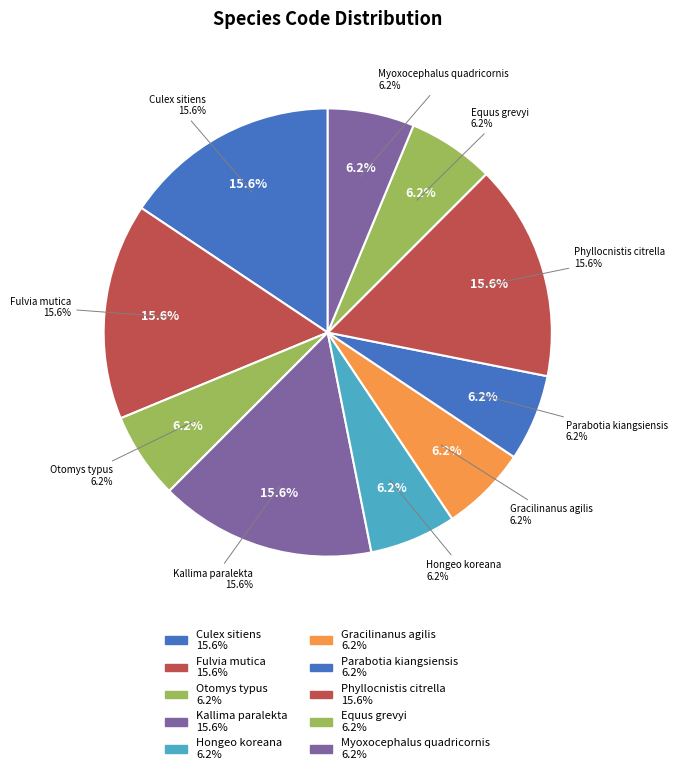

The Phyllocnistis citrella slice represents 16% of the pie. True or false?

True